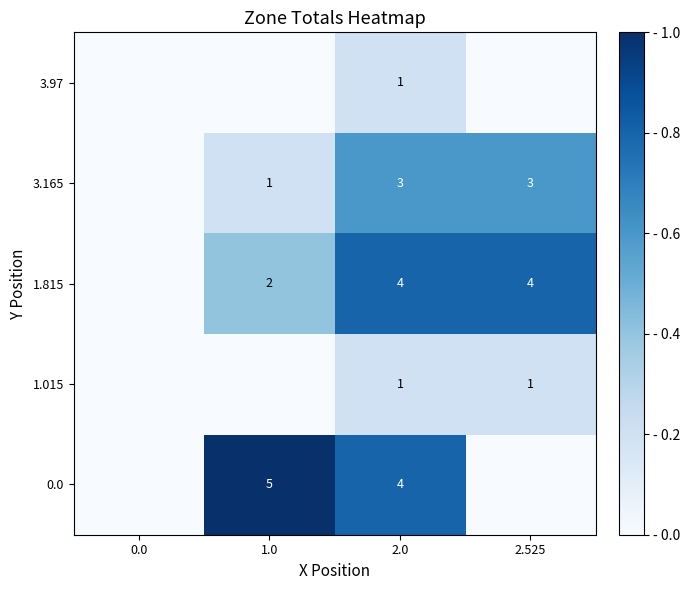

True or false: 1.015 has a value of 0 at 2.525.

False